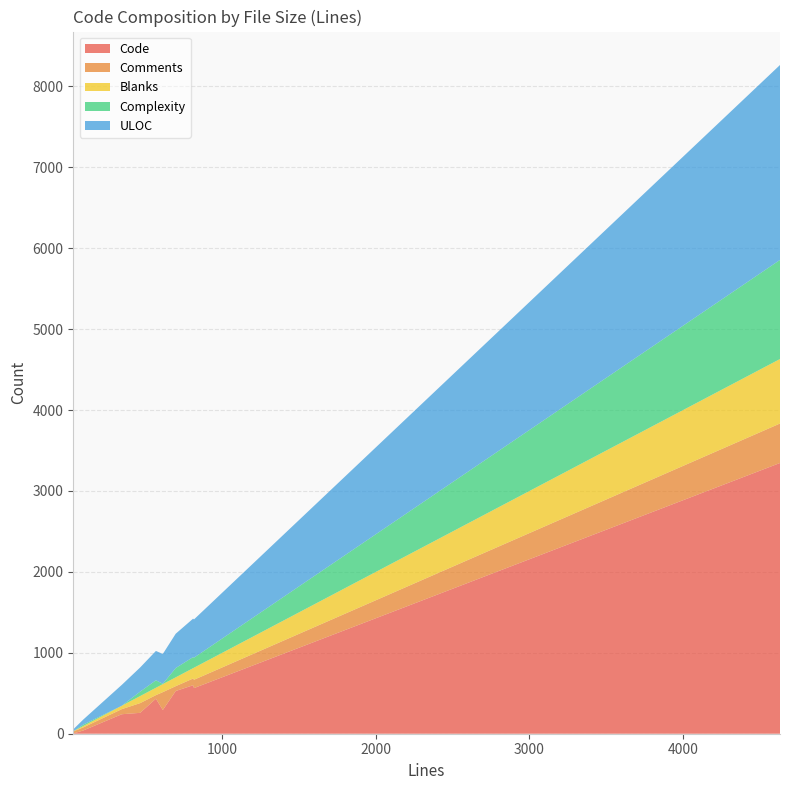

Reading left to right, what are all the values shown in this chart?

Code: 346=241	4631=3346	816=564	810=599	697=528	95=40	30=3	568=433	465=258	613=293
Comments: 346=63	4631=488	816=103	810=83	697=60	95=38	30=25	568=44	465=120	613=221
Blanks: 346=42	4631=797	816=149	810=128	697=109	95=17	30=2	568=91	465=87	613=99
Complexity: 346=0	4631=1225	816=124	810=137	697=115	95=18	30=0	568=92	465=55	613=4
ULOC: 346=258	4631=2409	816=473	810=475	697=424	95=62	30=24	568=363	465=298	613=369